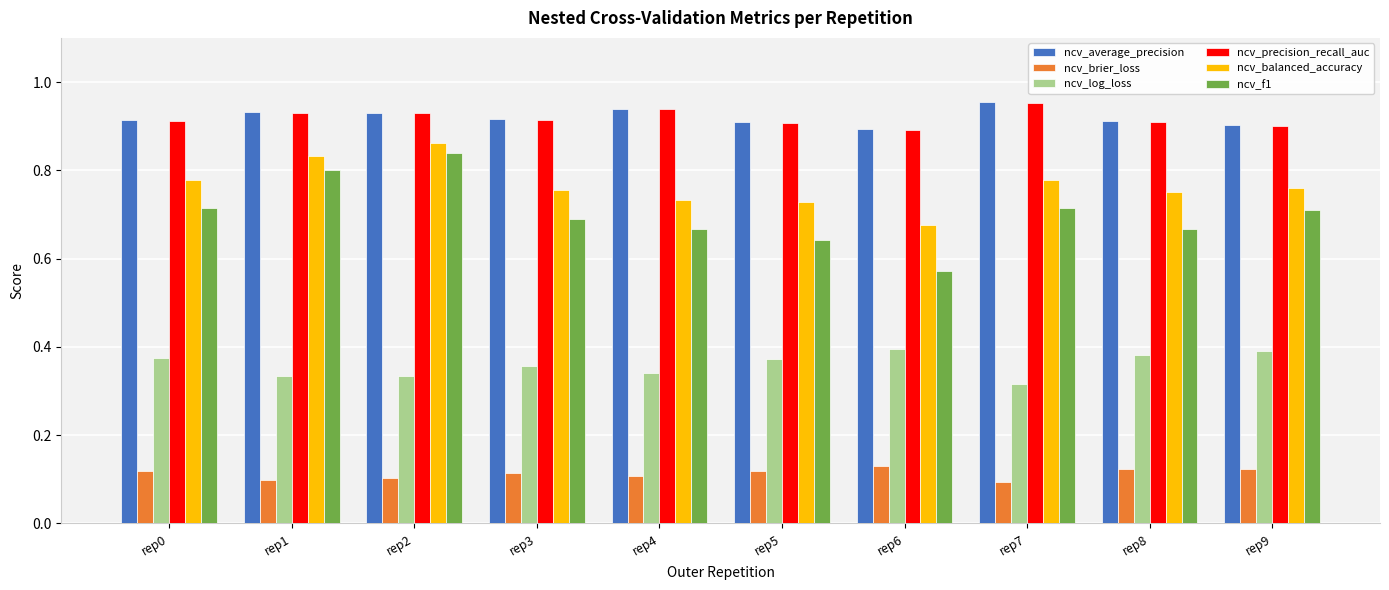

Which series has the largest range (max minus min)?

ncv_f1